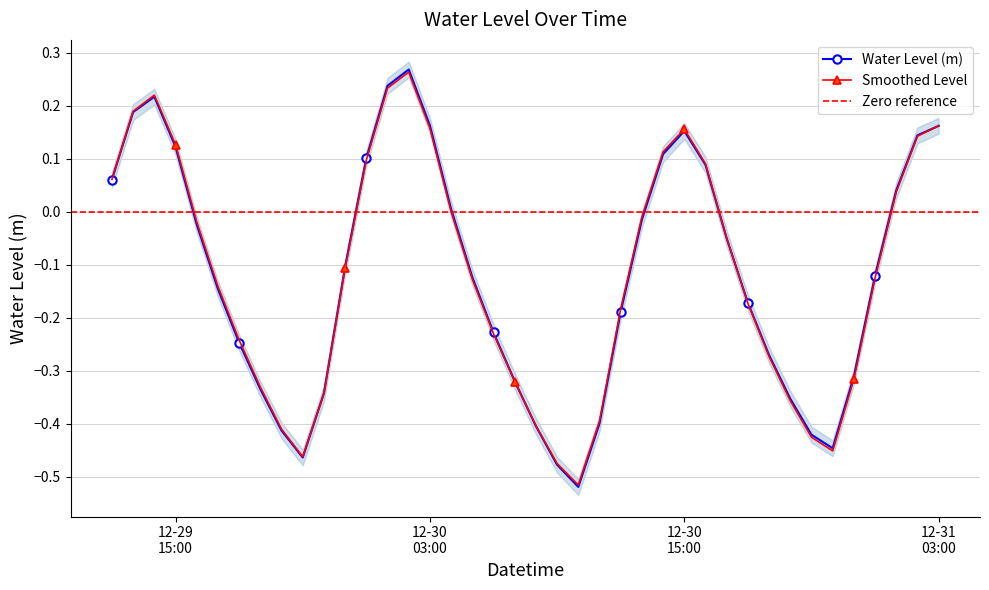

Which category has the highest value across all series?

2022-12-30 02:00:00